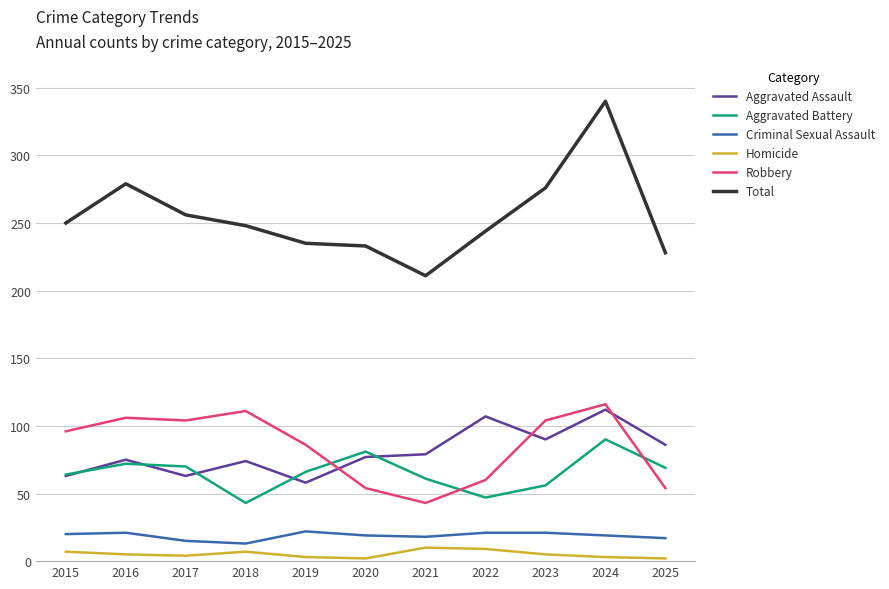

Is the value of Robbery at 2020 greater than the value of Aggravated Battery at 2015?

No